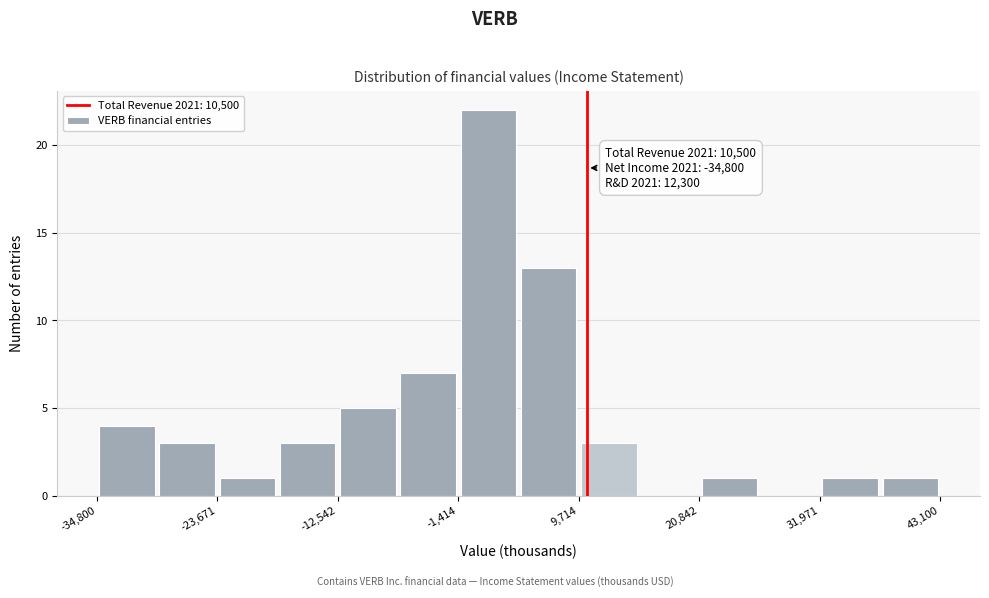

Read against the x-axis, roughly where is the centre of the tallest bar?

2000